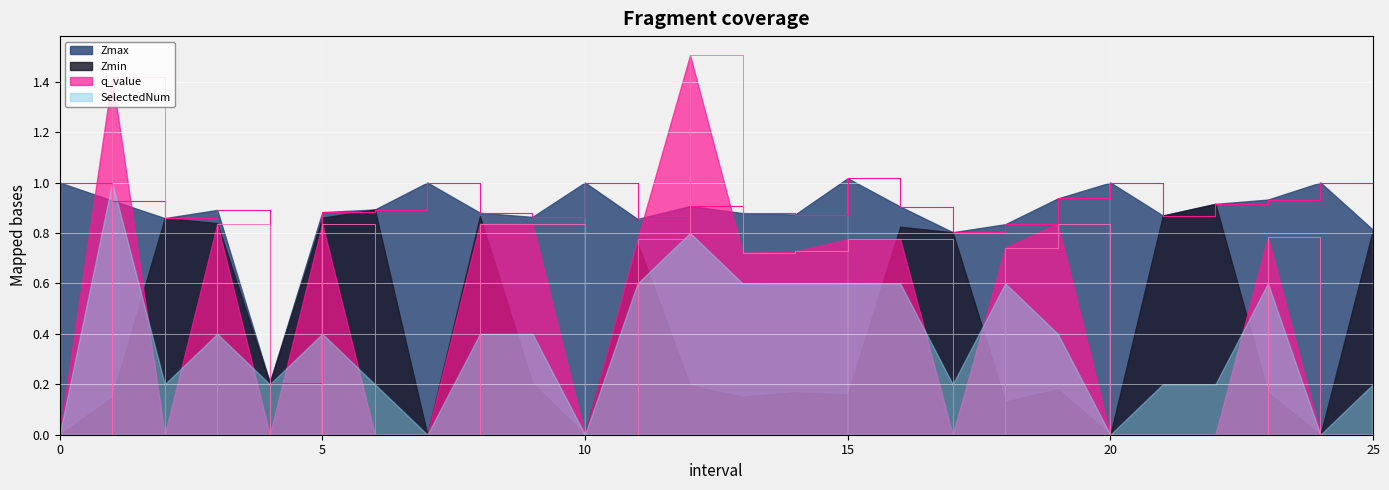

Rank the series by their maximum value, from lowest to highest.

Zmin, SelectedNum, Zmax, q_value